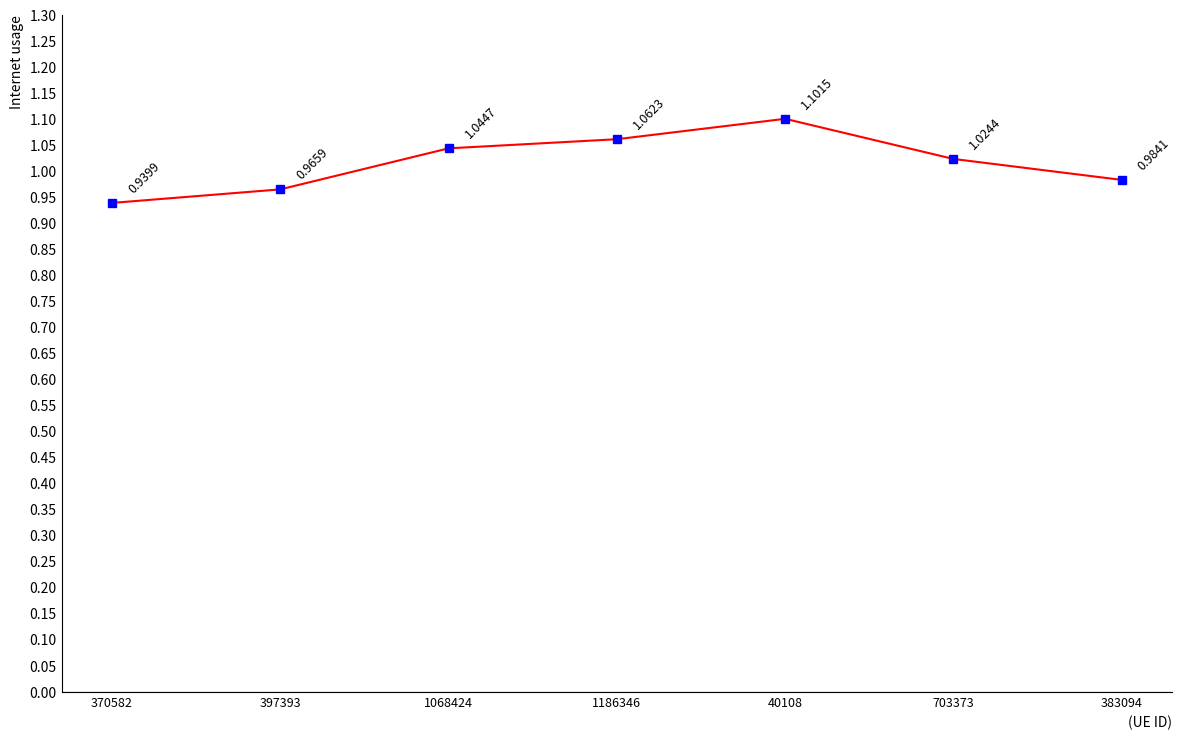

True or false: there are more than 0 points higher than both neighbors.

True